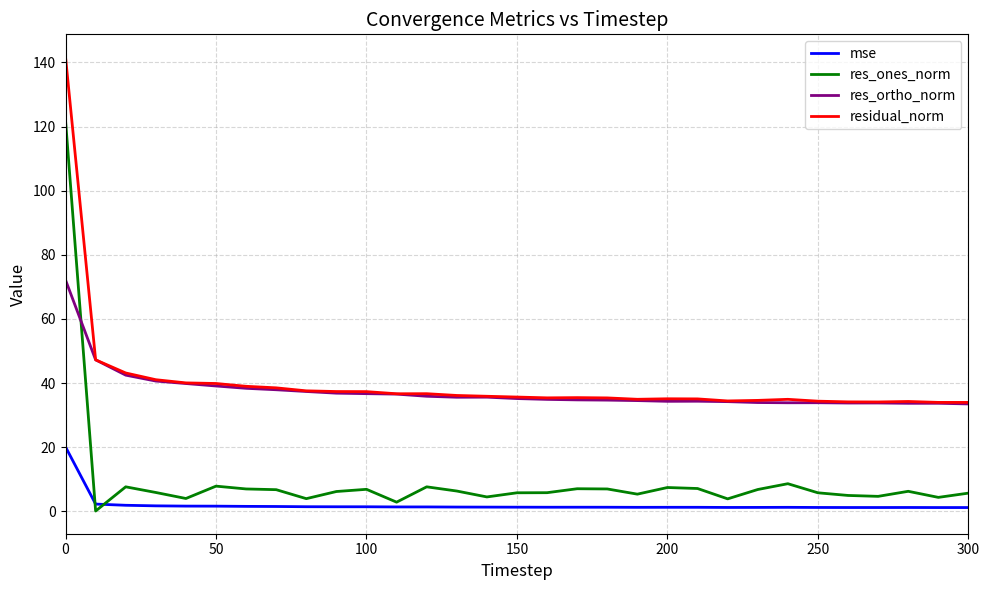

What is the sum of all res_ones_norm values?

295.2